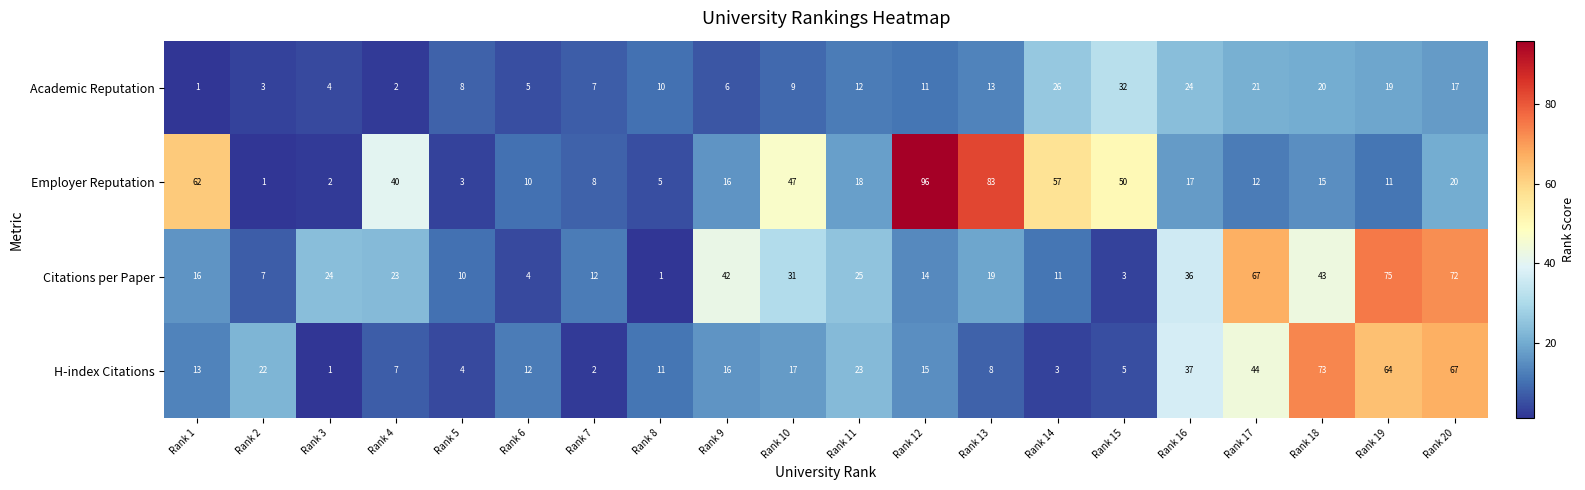

List the labels in order of Academic Reputation value, smallest first.

Rank 1, Rank 4, Rank 2, Rank 3, Rank 6, Rank 9, Rank 7, Rank 5, Rank 10, Rank 8, Rank 12, Rank 11, Rank 13, Rank 20, Rank 19, Rank 18, Rank 17, Rank 16, Rank 14, Rank 15